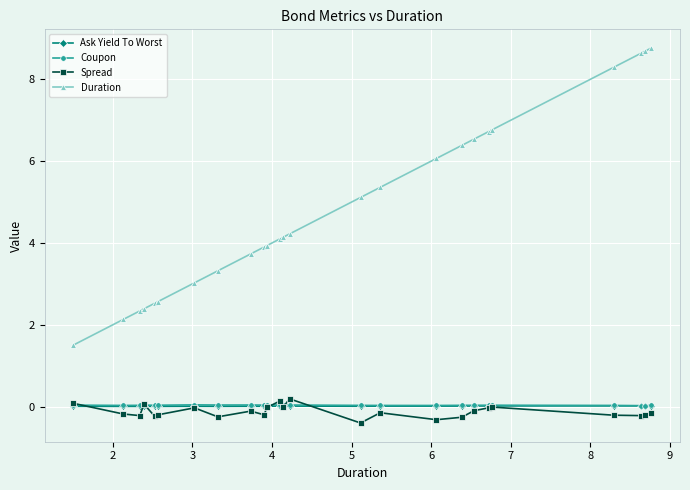

What is the smallest value displayed?

-0.4